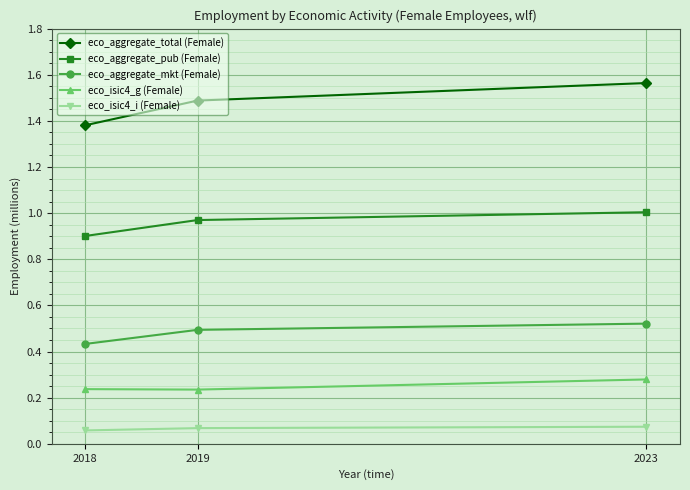

Which category has the lowest value in the eco_aggregate_mkt (Female) series?

2018